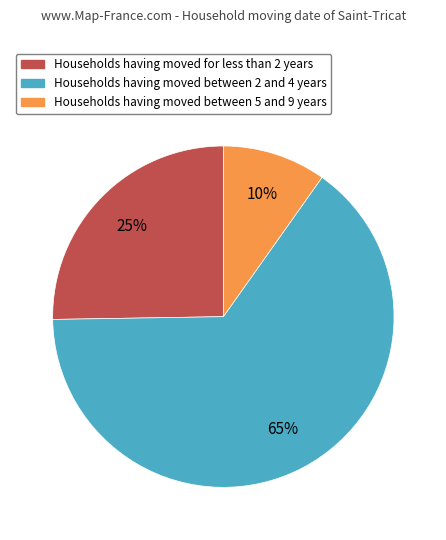

Is there a majority slice in this chart?

Yes